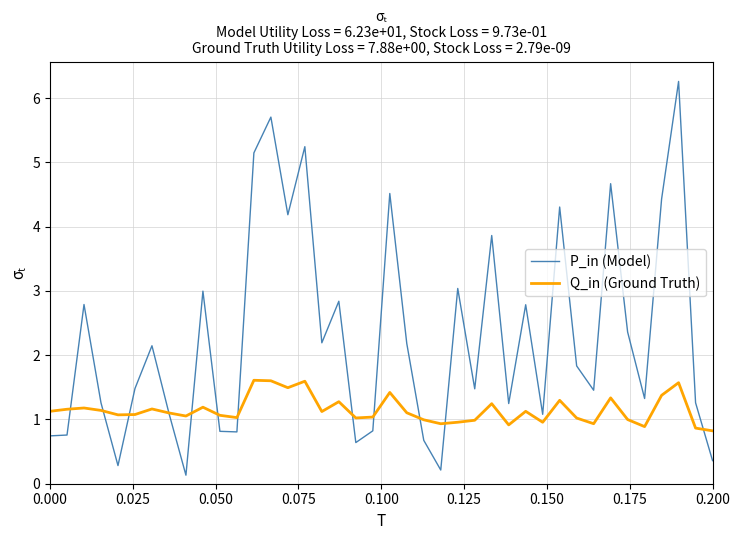

What is the minimum value for Q_in (Ground Truth)?

0.8